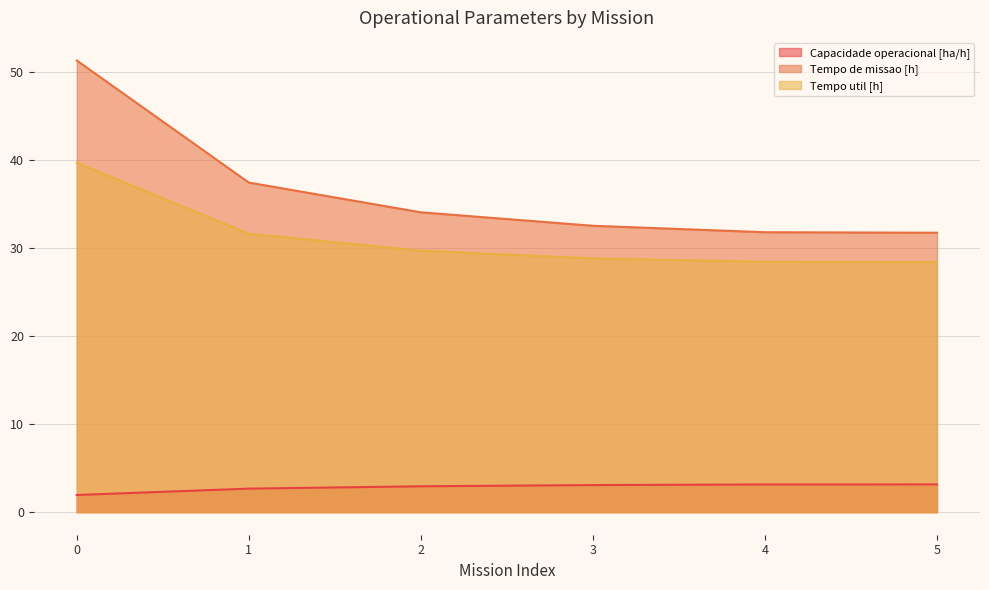

What is the maximum value shown in the chart?

51.3